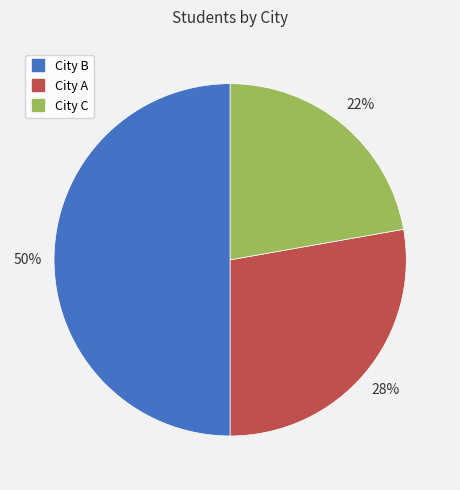

Is it true that City C is 10% of the pie?

False